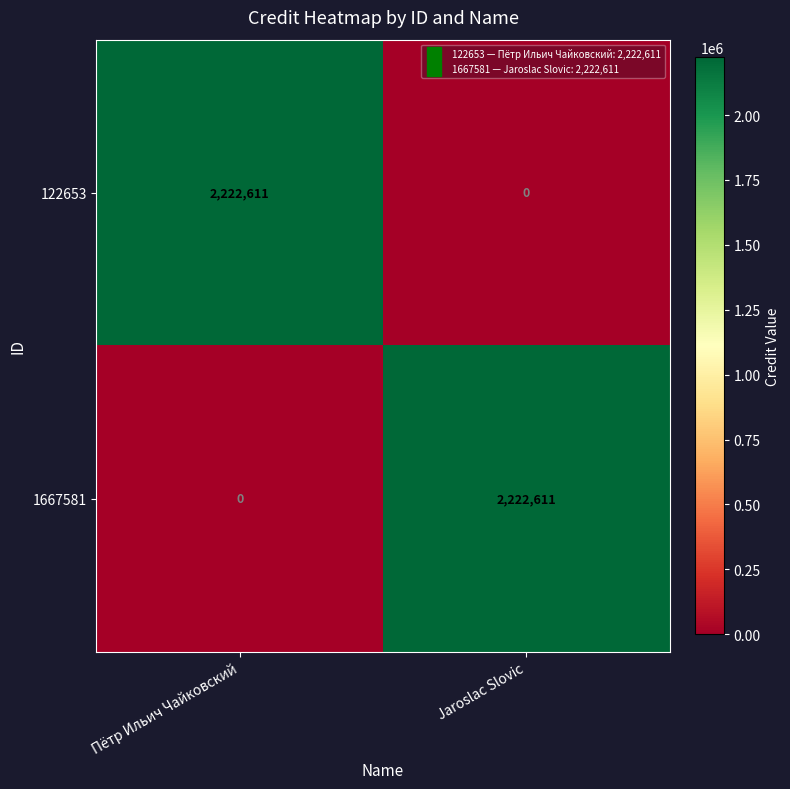

What is the difference between the highest and lowest values at Пётр Ильич Чайковский?

2222611